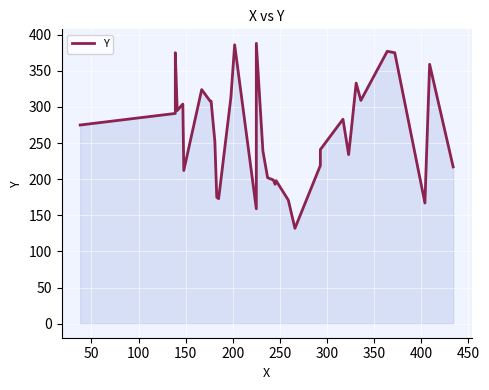

Reading left to right, extract all data points from this chart.

275	291	375	295	304	212	324	308	308	252	175	173	313	386	159	388	239	202	199	193	198	171	132	219	241	283	234	270	333	309	377	375	167	359	217